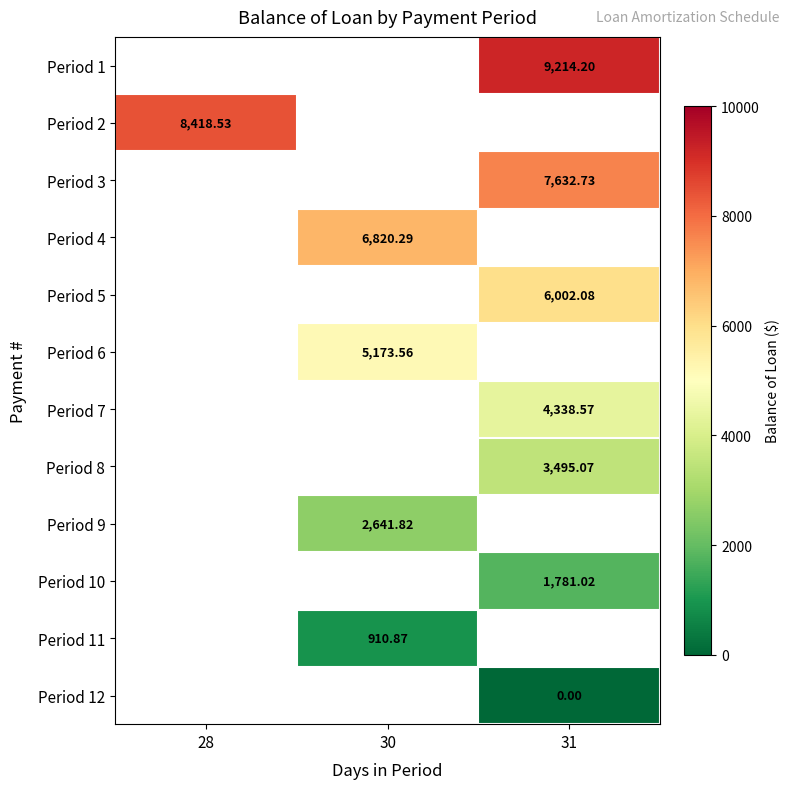

Is it true that Period 7 equals 1238.1 at 31?

False